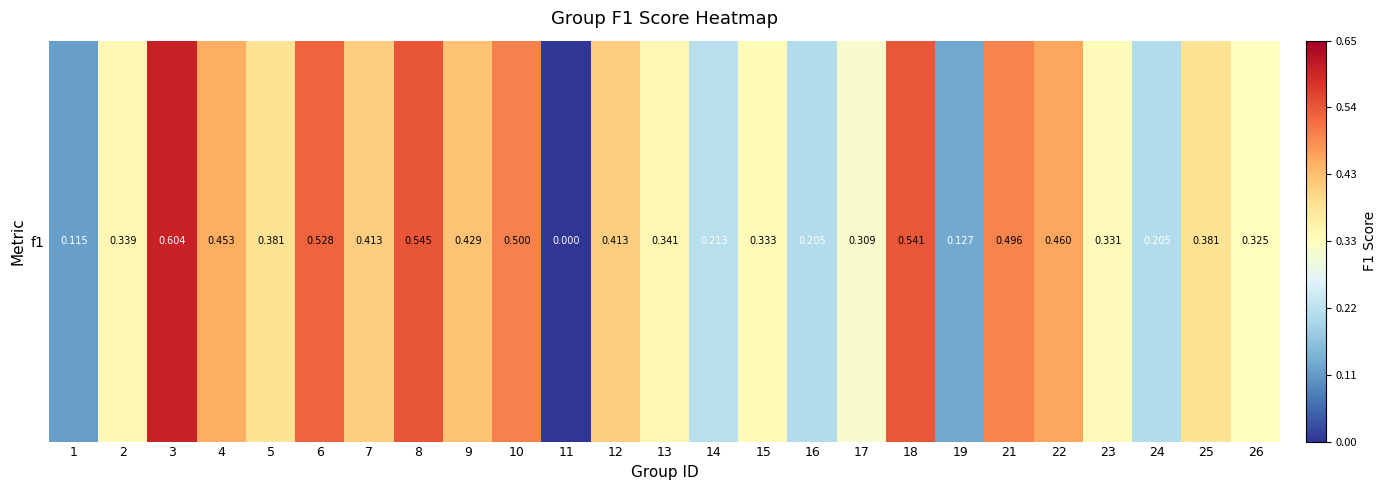

Reading left to right, list all the values displayed in this chart.

1=0.1	2=0.3	3=0.6	4=0.5	5=0.4	6=0.5	7=0.4	8=0.5	9=0.4	10=0.5	11=0.0	12=0.4	13=0.3	14=0.2	15=0.3	16=0.2	17=0.3	18=0.5	19=0.1	21=0.5	22=0.5	23=0.3	24=0.2	25=0.4	26=0.3